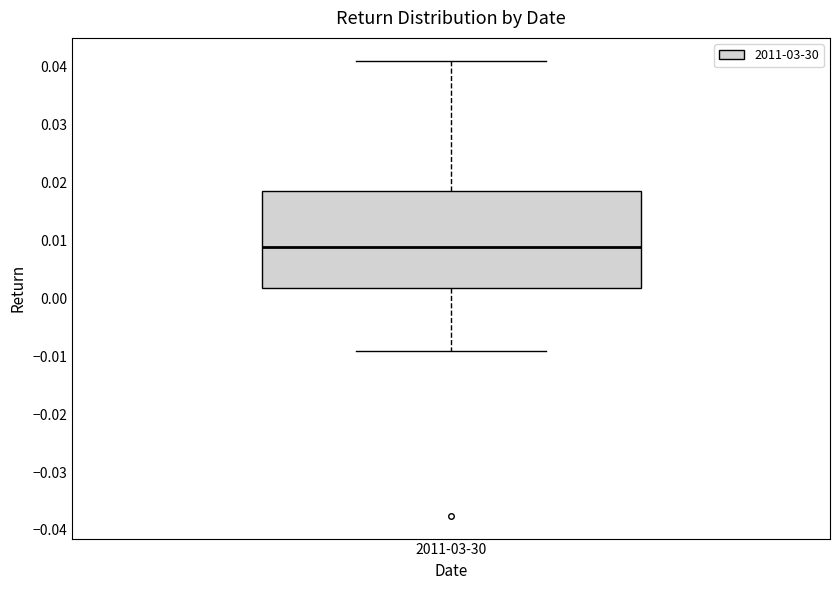

Where does the upper whisker of the box for 2011-03-30 end on the y-axis? The values are not printed on the chart, so give them approximately, as read against the axis.

0.041